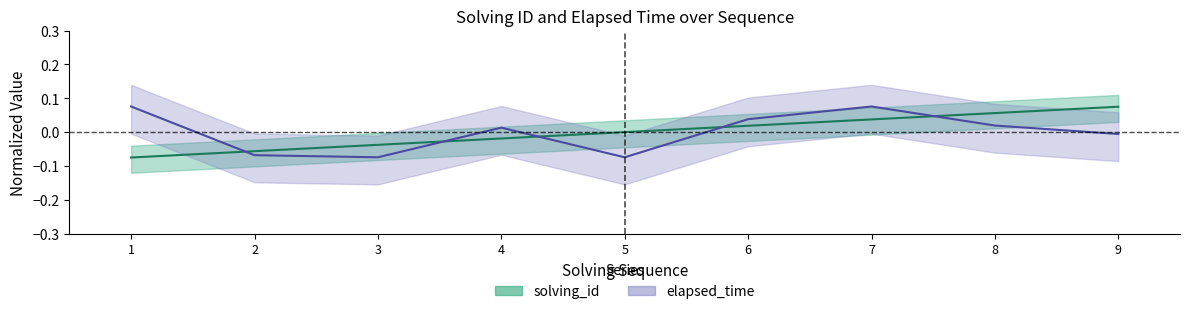

How many intersections are there between elapsed_time and solving_id?

5